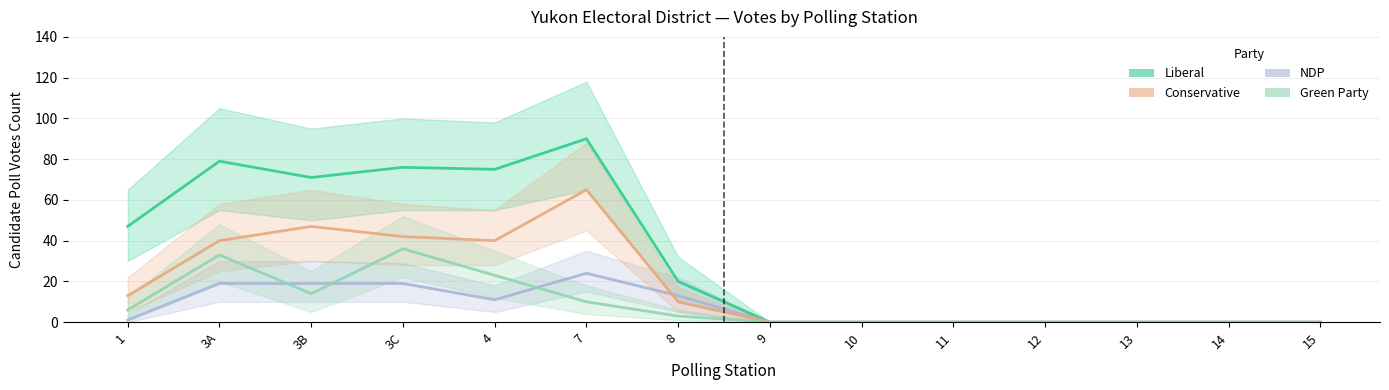

What is the highest value of the Conservative series?

65